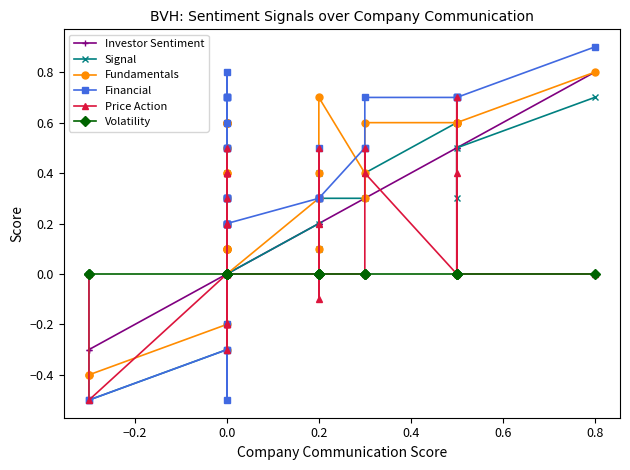

What are all the series names shown in the legend?

Investor Sentiment, Signal, Fundamentals, Financial, Price Action, Volatility